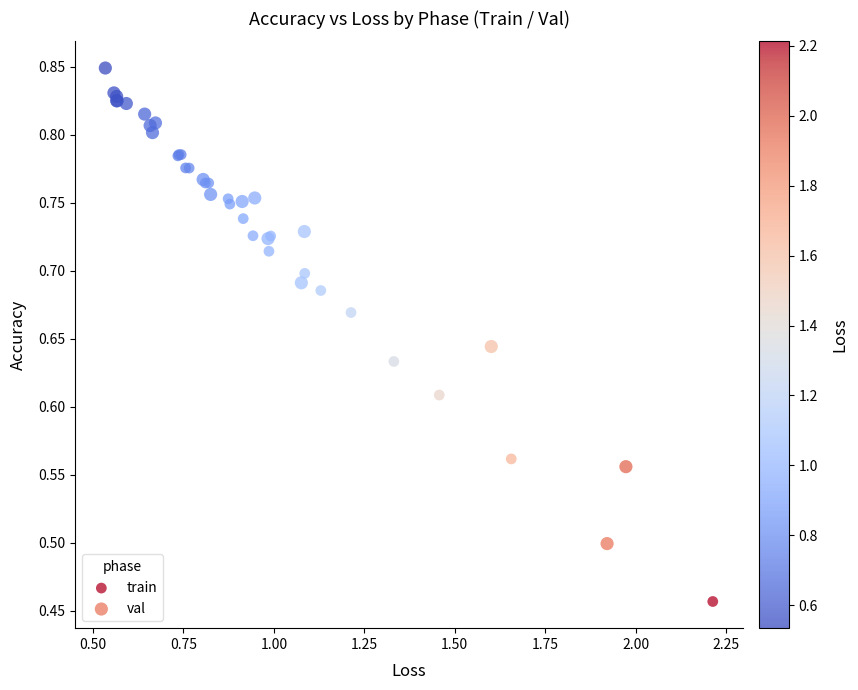

Which series contains the lowest Y value?

train